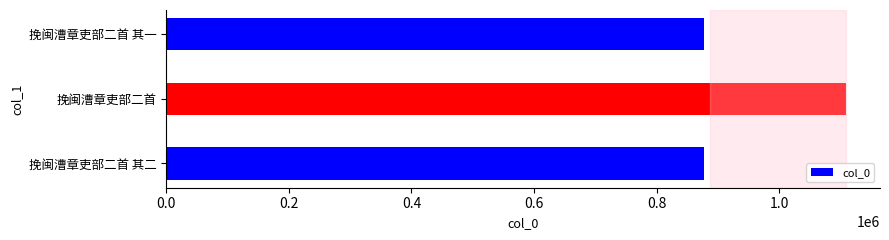

What is the approximate value at 挽闽漕章吏部二首 其二?

877564